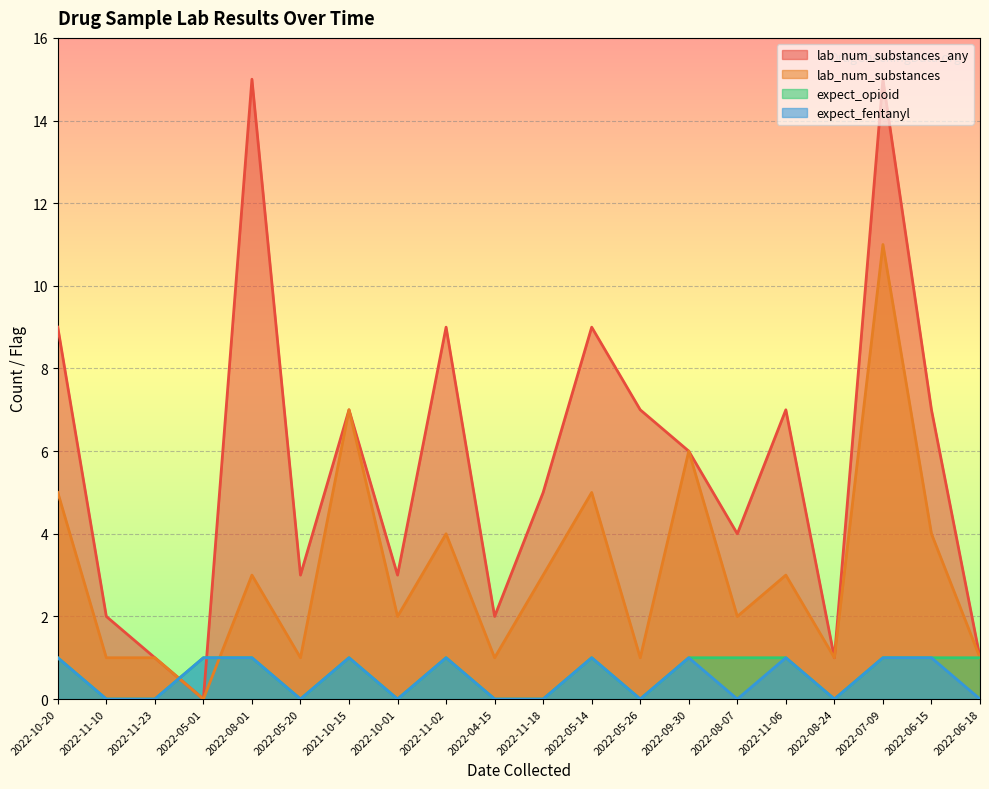

List the series in order of their peak value, highest first.

lab_num_substances_any, lab_num_substances, expect_opioid, expect_fentanyl